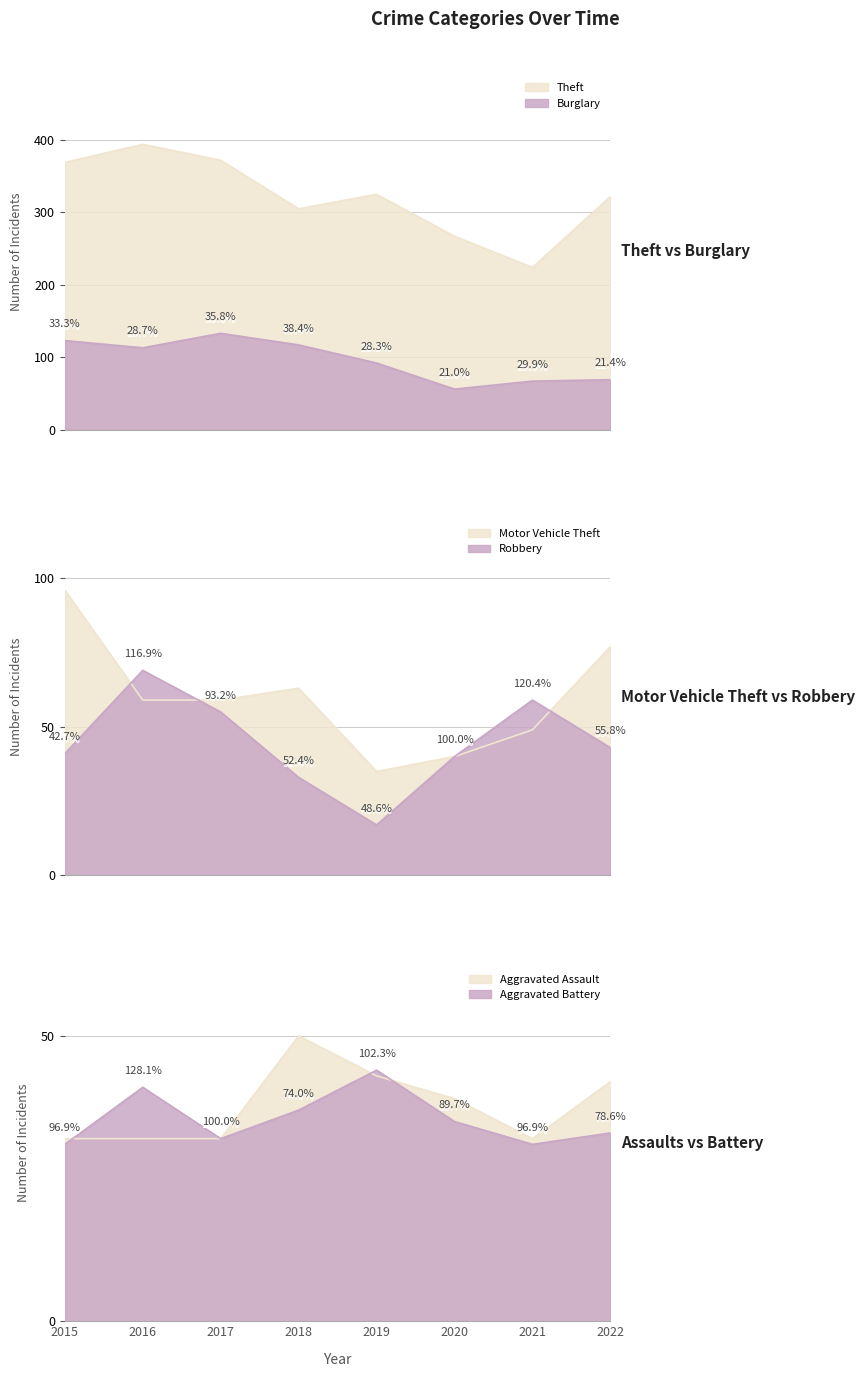

At which category does Robbery reach its first local peak?

2016